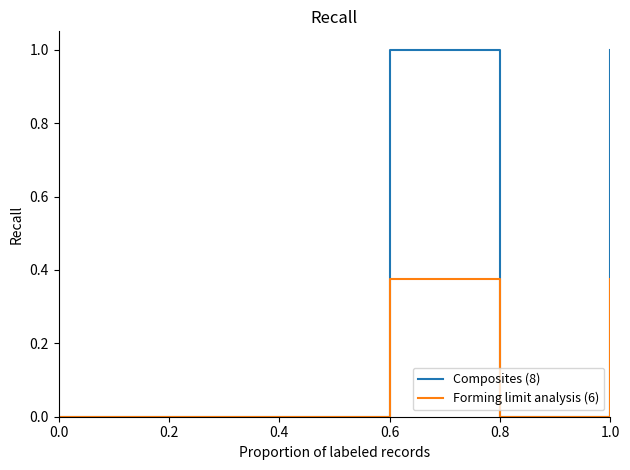

What is the average value of the Forming limit analysis (6) series?

0.1